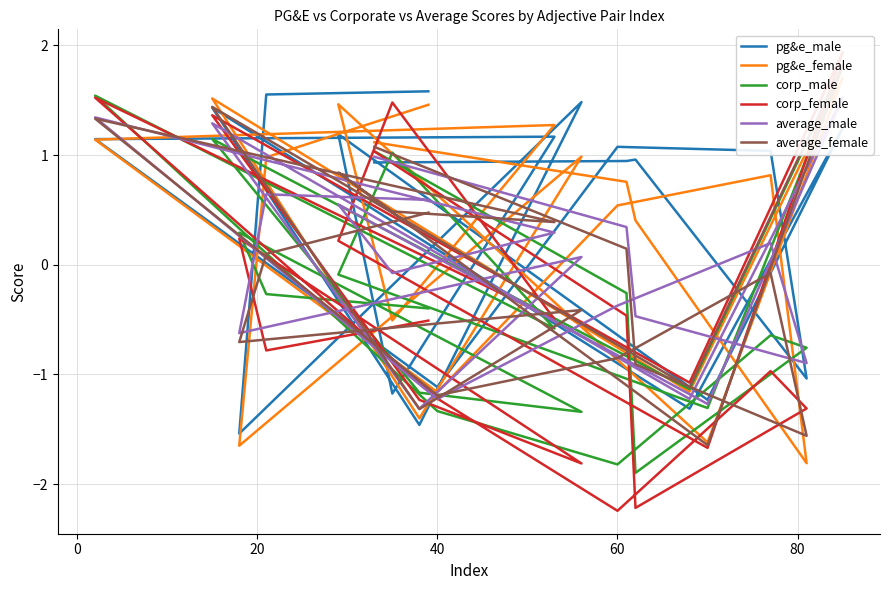

What is the spread (max minus min) of values at 20?

1.9